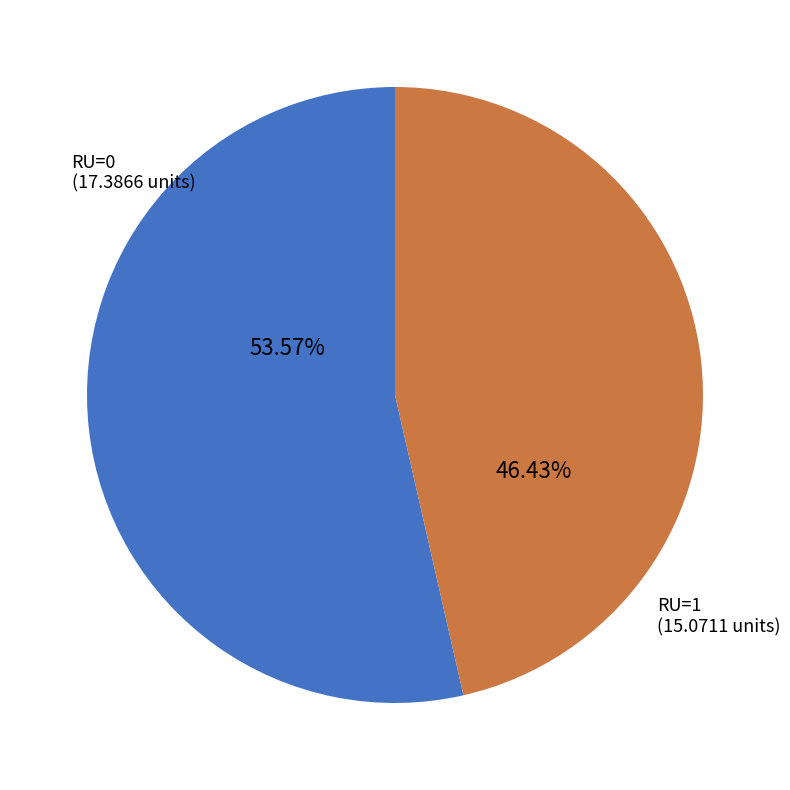

Count the number of slices in the pie.

2